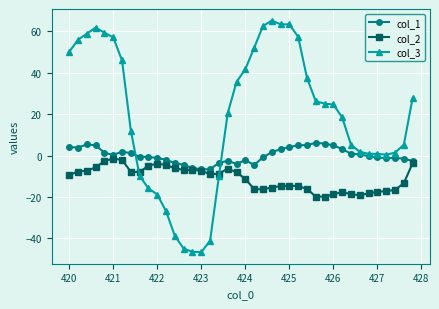

How many times do col_3 and col_1 cross each other?

2